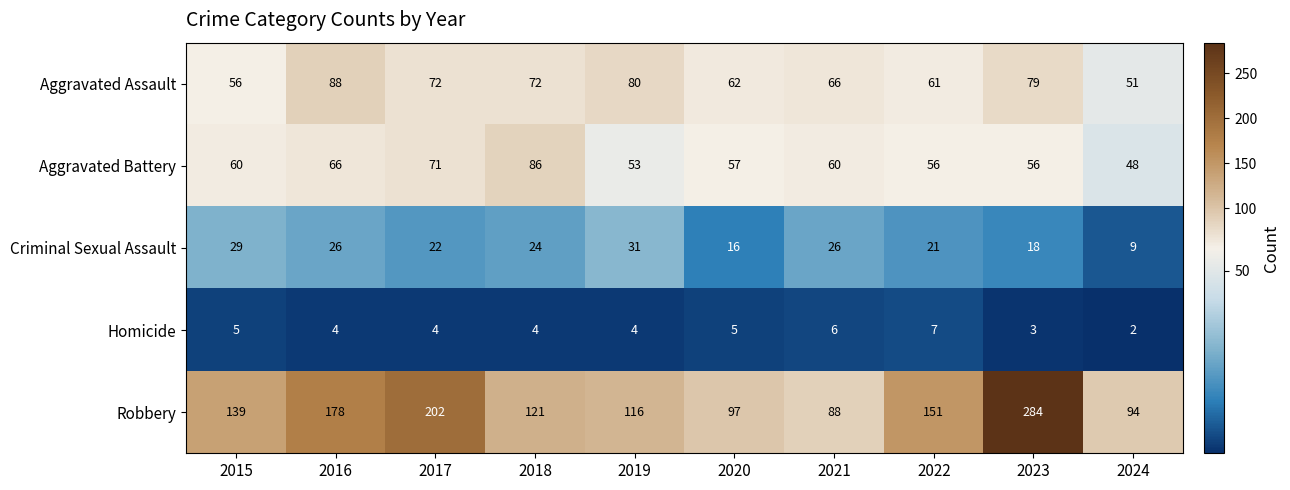

The value of Robbery at 2021 is 138. True or false?

False